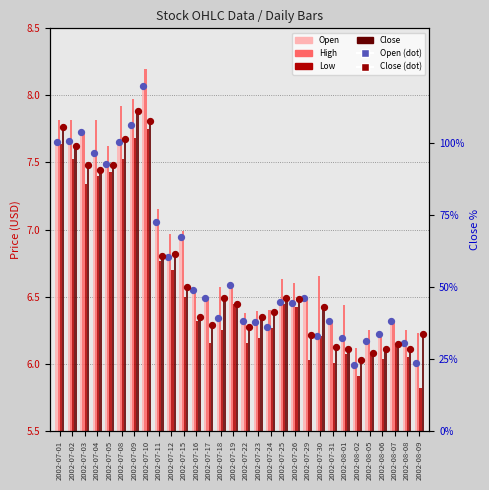

Which series reaches the minimum Y coordinate?

Low